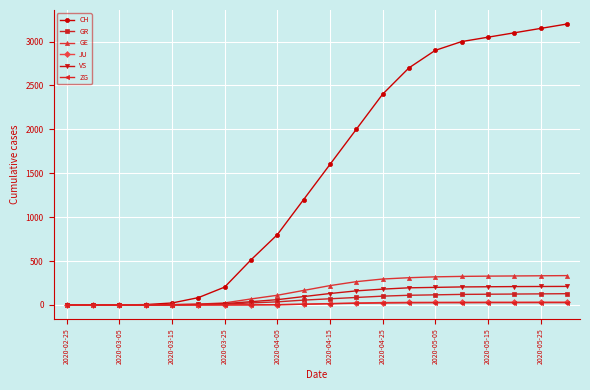

What is the greatest value displayed?

3200